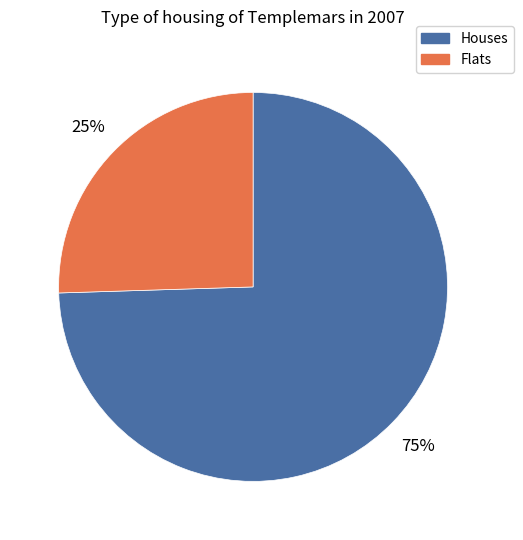

To the nearest percent, what is the average slice percentage?

50%